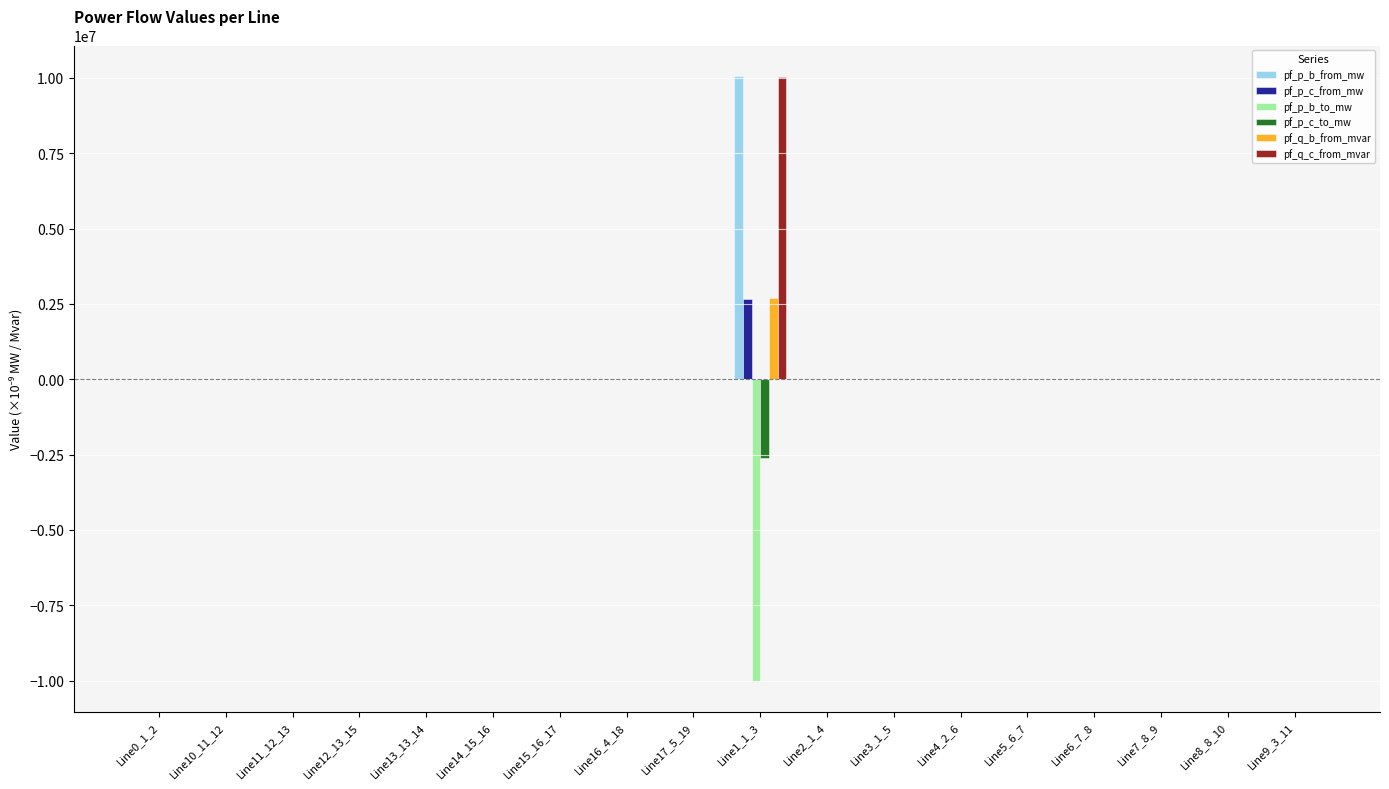

Which label corresponds to the largest value in the chart?

Line1_1_3